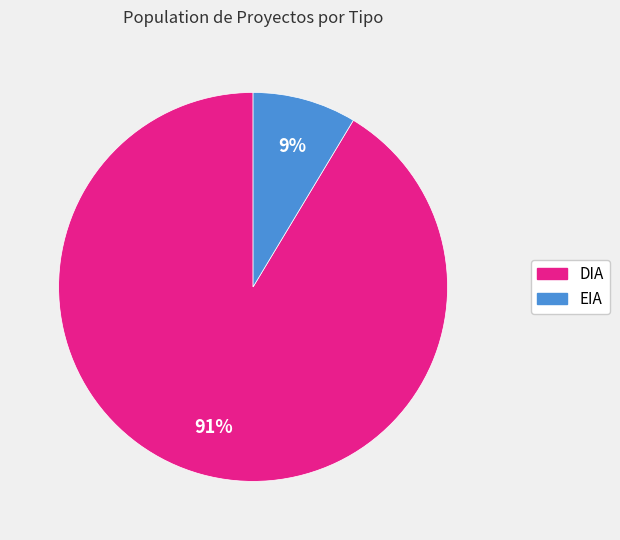

Count the number of slices in the pie.

2